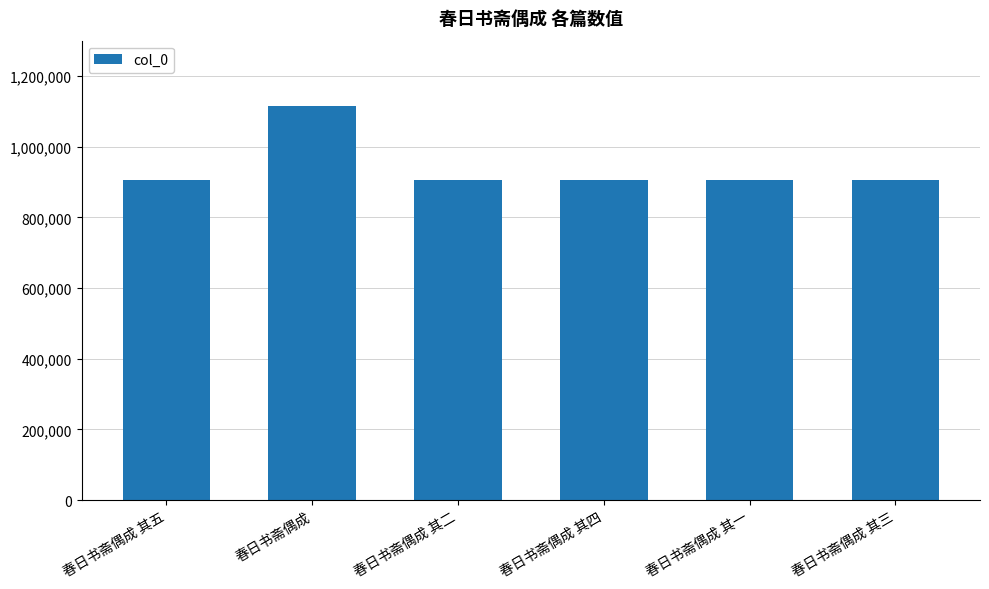

What is the difference between the maximum and minimum values?

208402